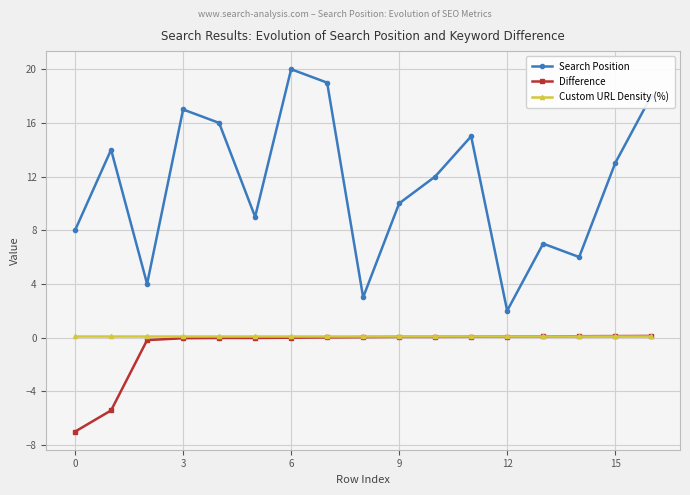

Does the chart have visible grid lines?

Yes